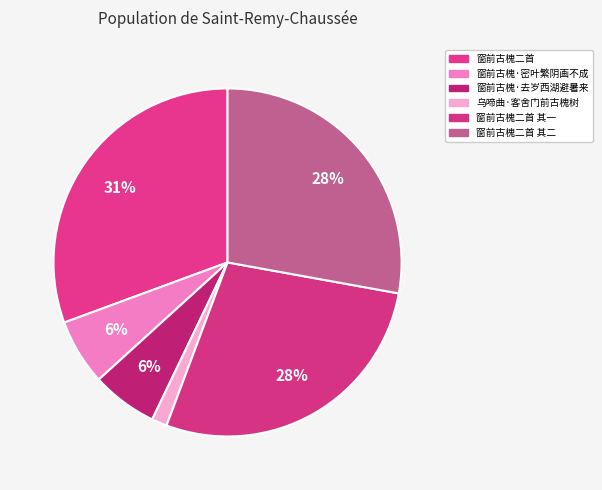

What percentage do 窗前古槐·密叶繁阴画不成 and 窗前古槐二首 其二 together represent?

34.0%